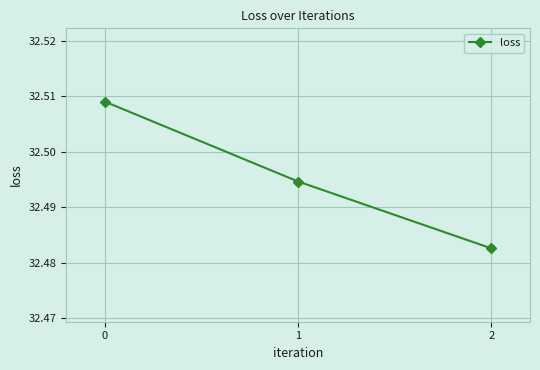

Count the number of categories in the chart.

3